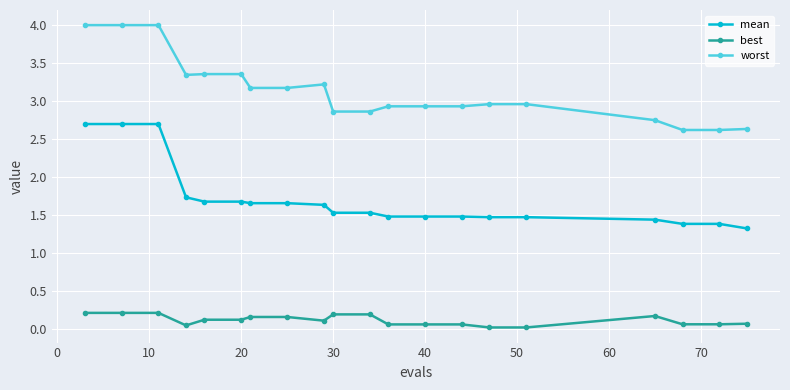

At how many categories does at least one series exceed 1?

20